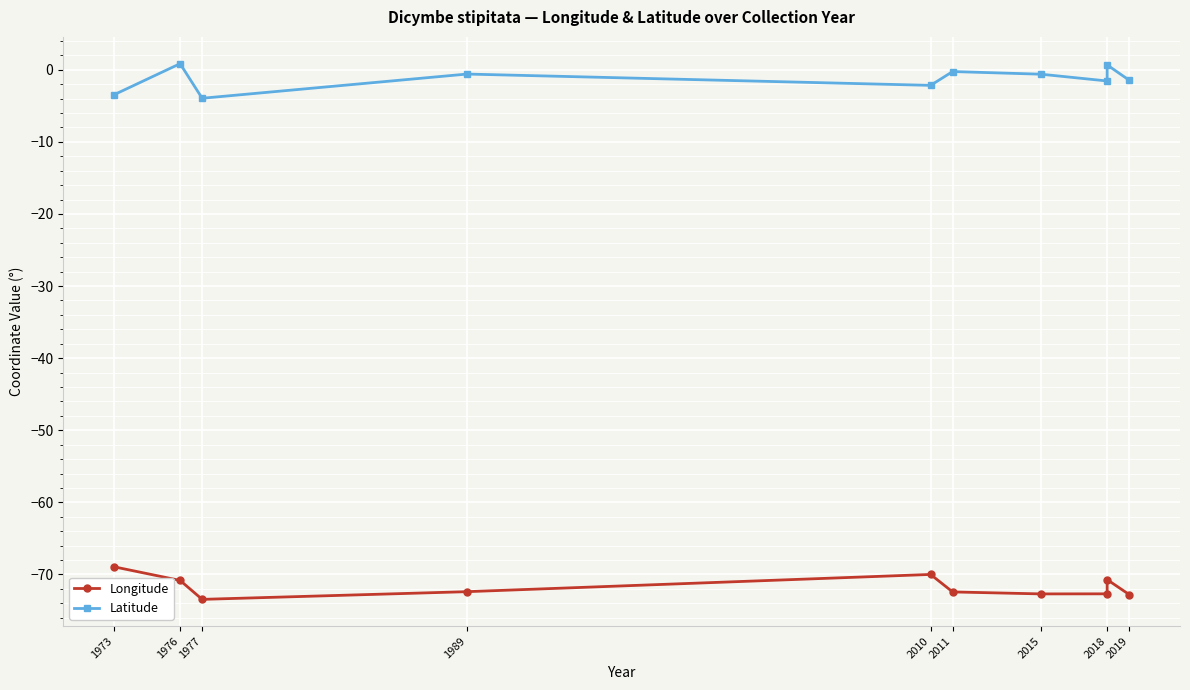

List the series in order of their peak value, lowest first.

Longitude, Latitude